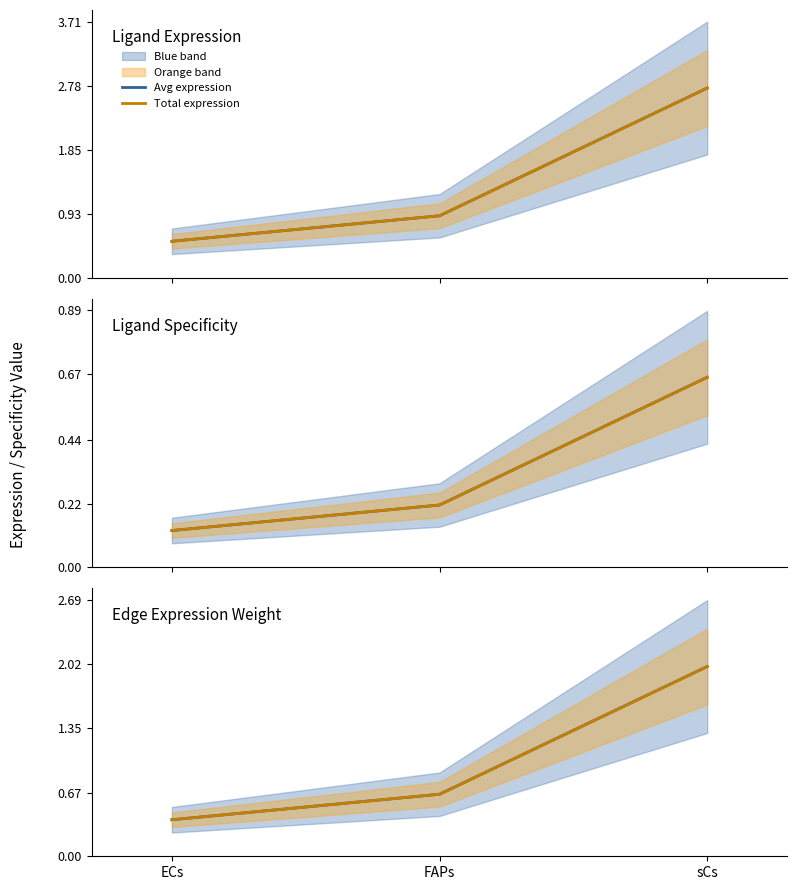

Which series changed the most between FAPs and sCs?

Avg expression